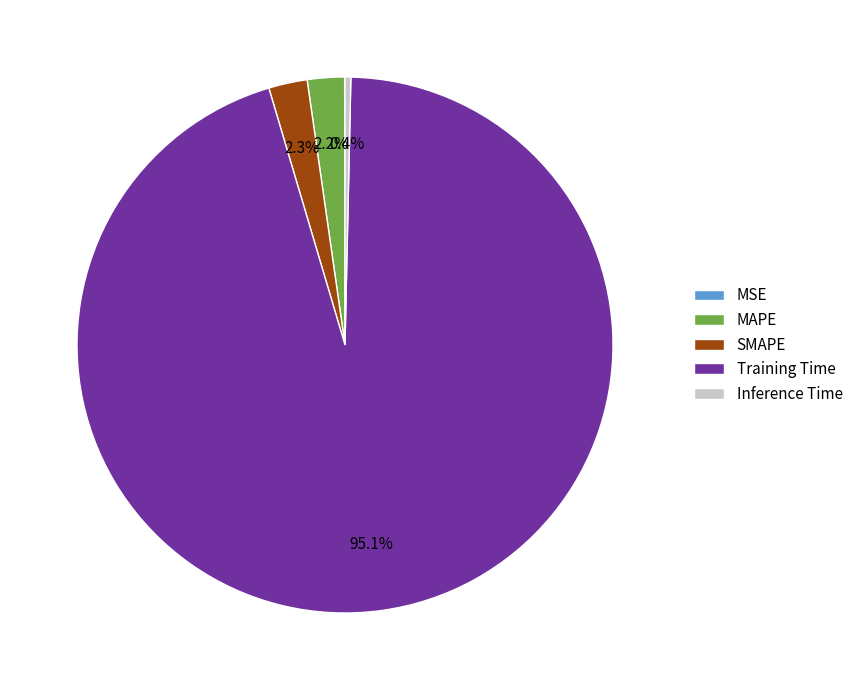

What is the largest slice in the pie chart?

Training Time